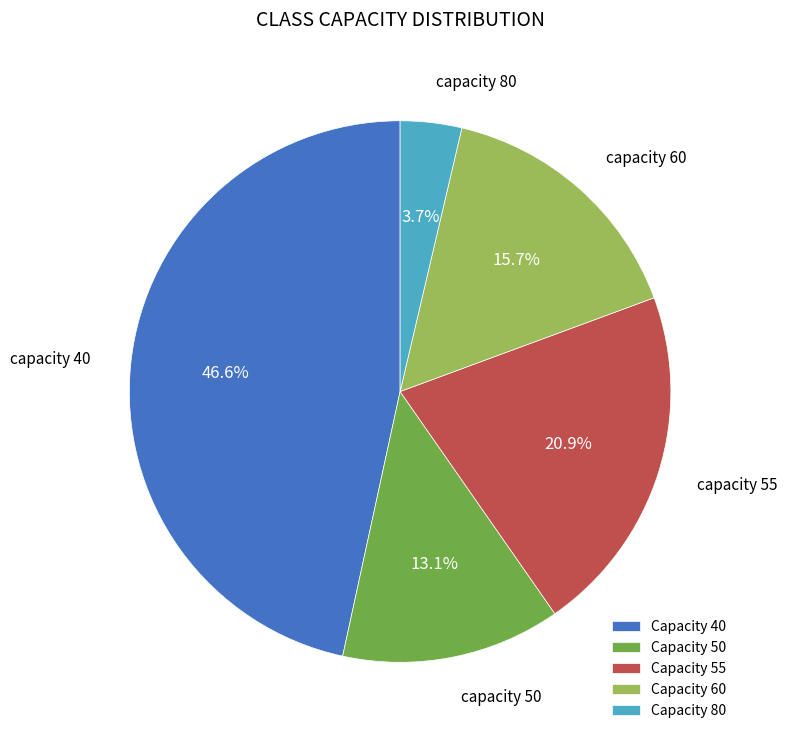

What portion of the pie excludes Capacity 80?

96.3%